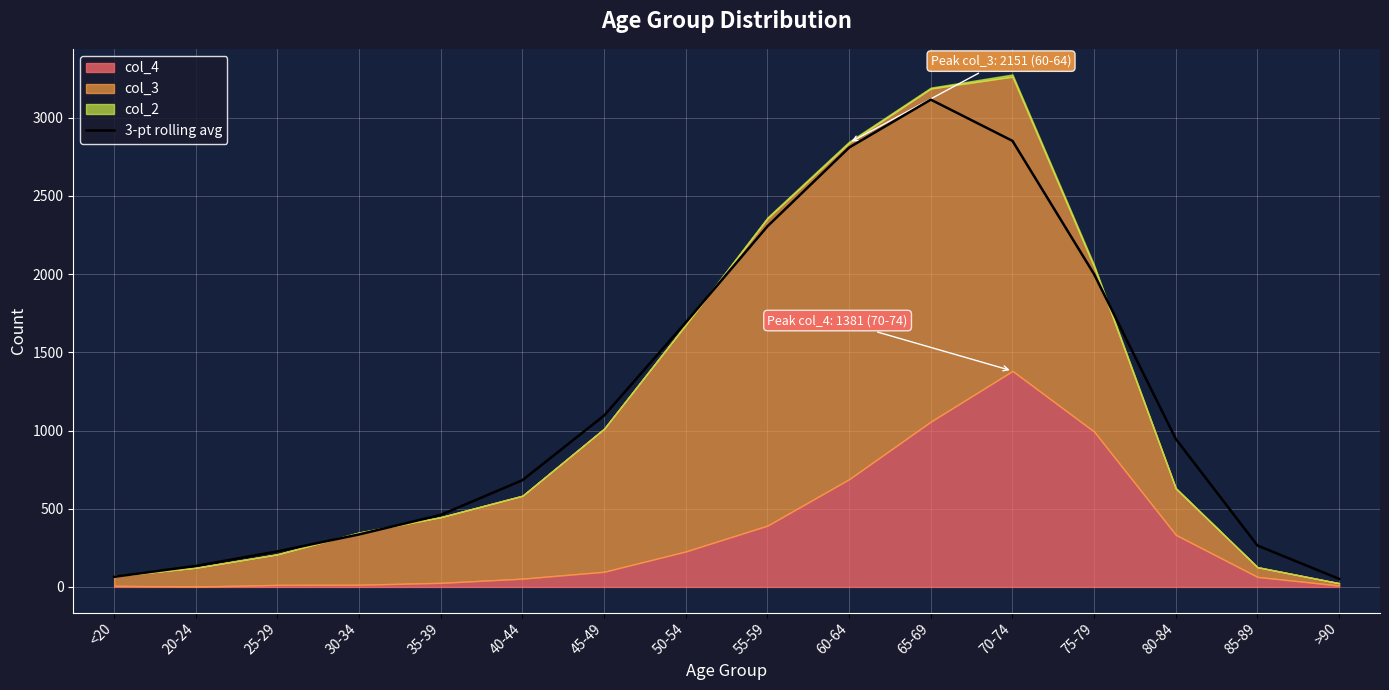

Which category has the highest value in the 3-pt rolling avg series?

65-69